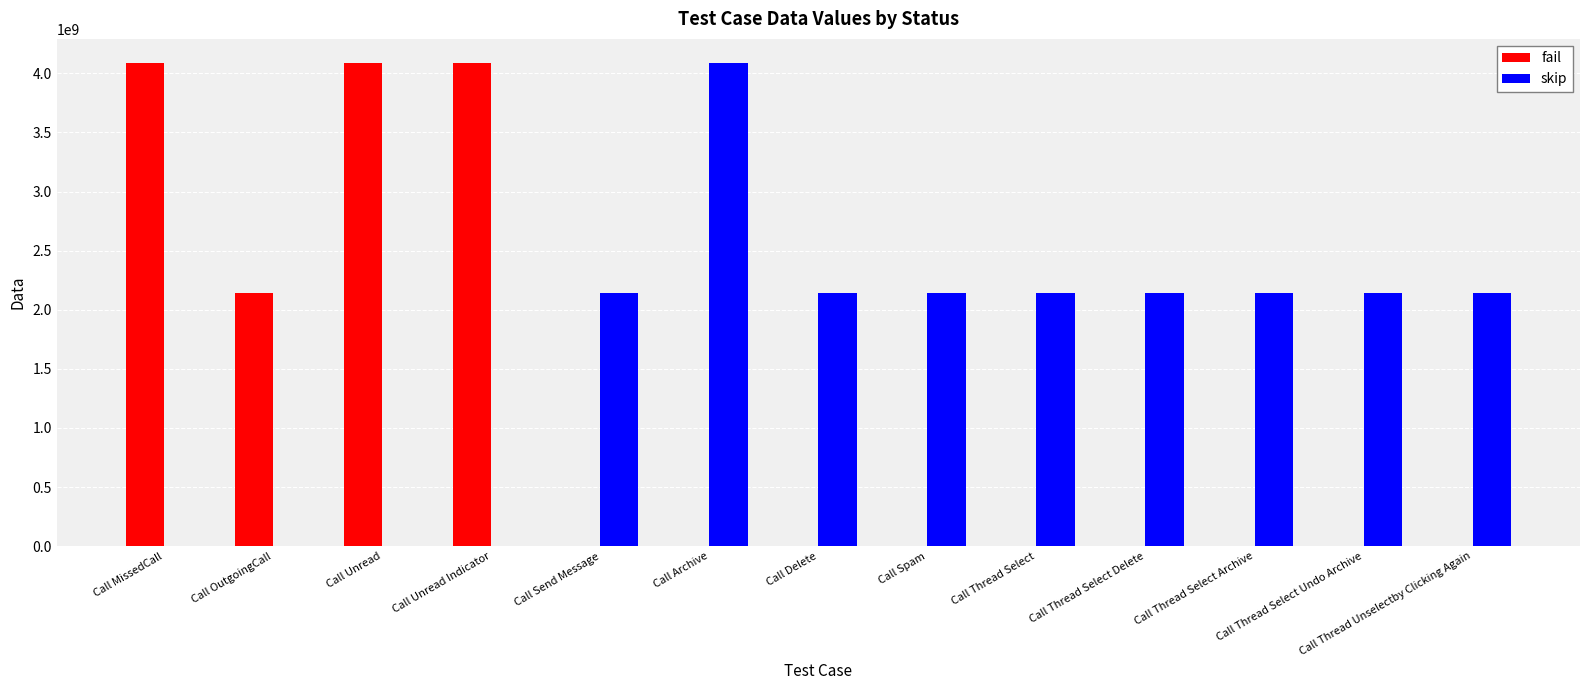

What is the highest value of the fail series?

4086864613